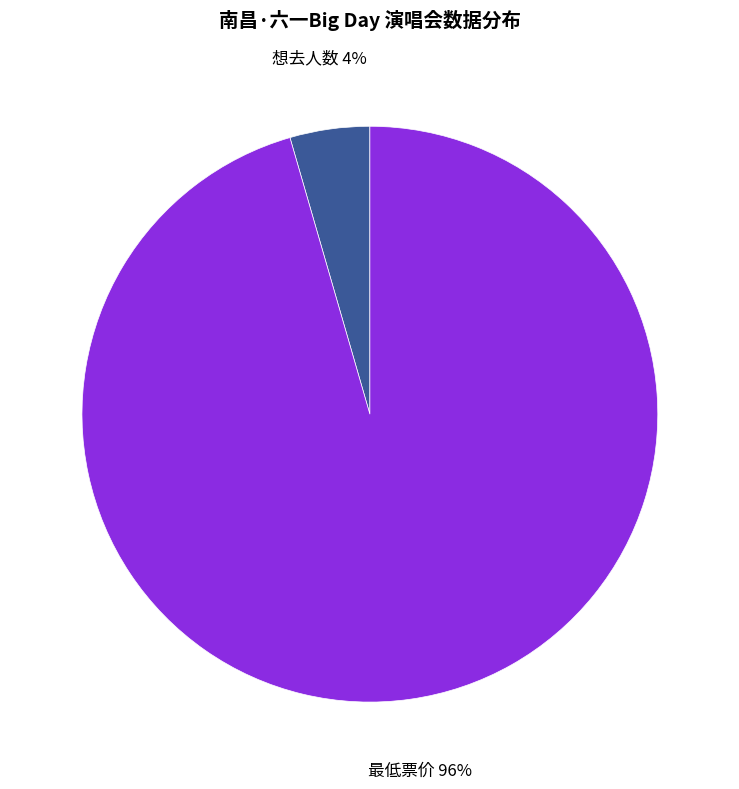

Do 最低票价 and 想去人数 together represent more than half of the pie?

Yes